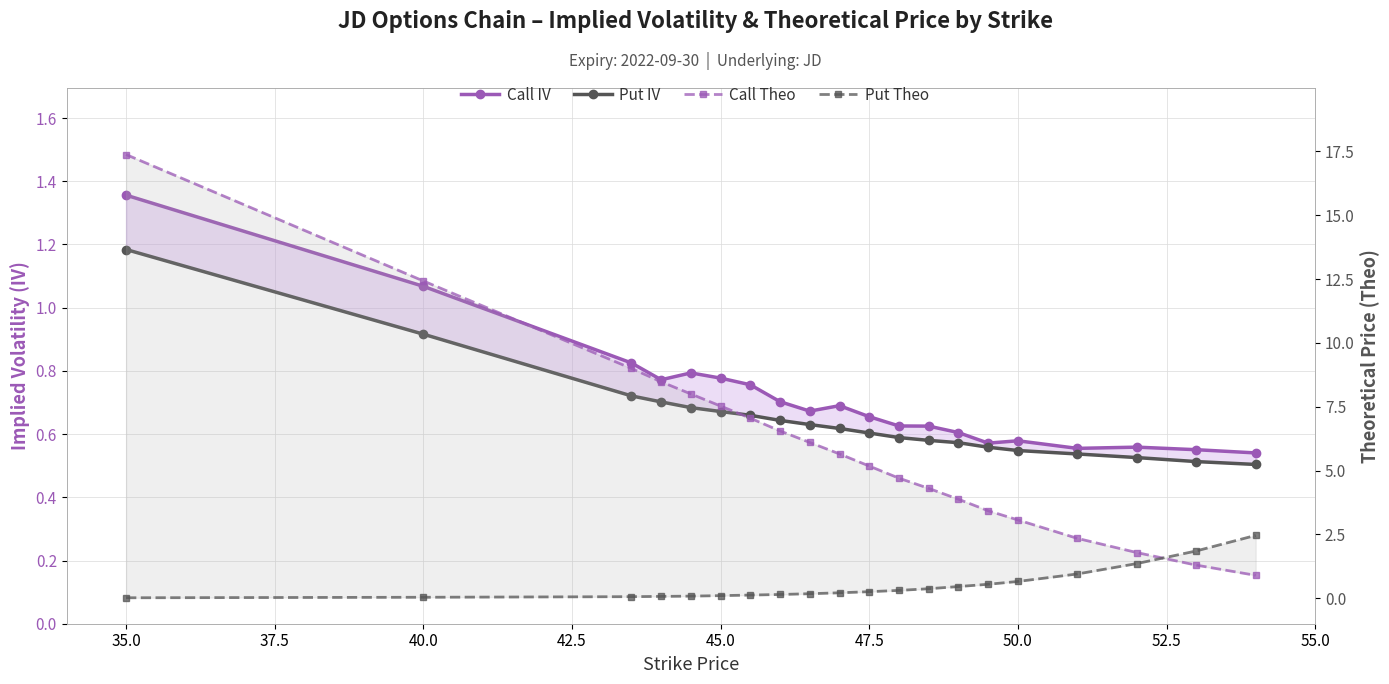

Which series has the largest total across all categories?

Call Theo